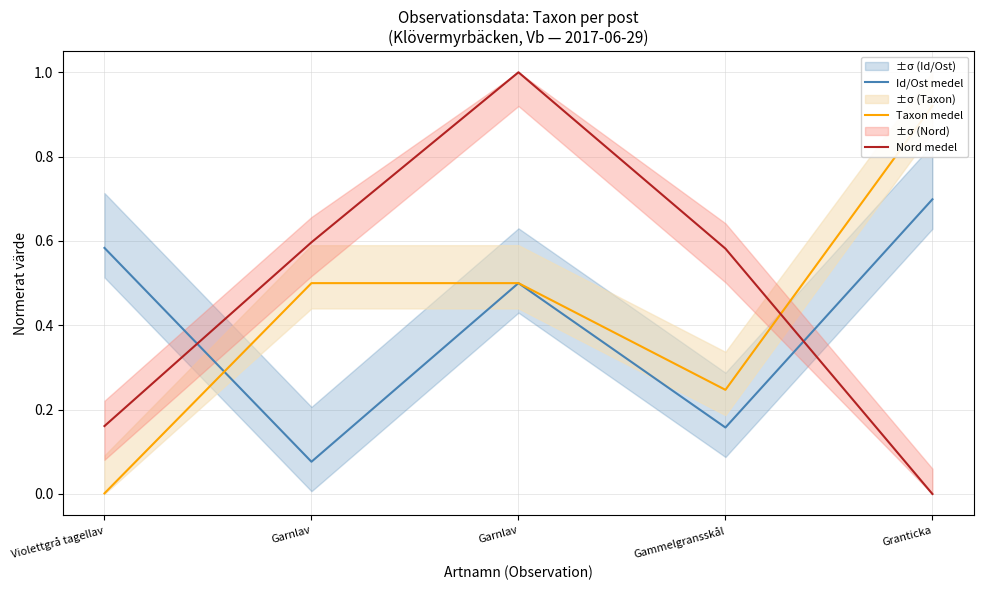

Which has a higher value, Violettgrå tagellav or Gammelgransskål?

Violettgrå tagellav